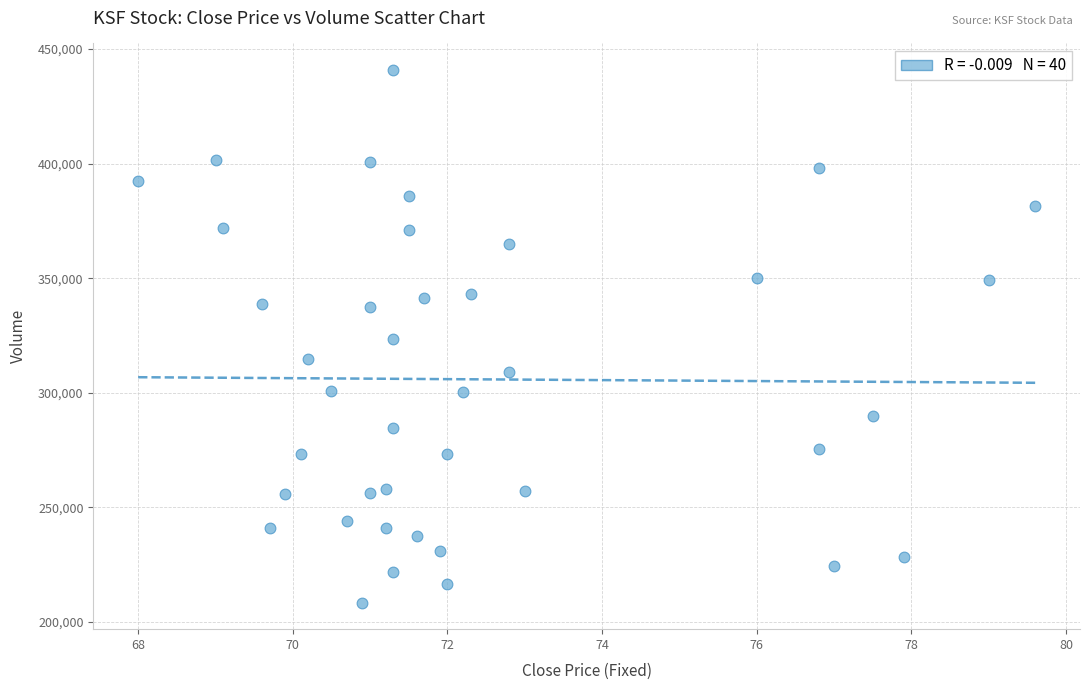

What is the range of Y values (max minus min)?

232300